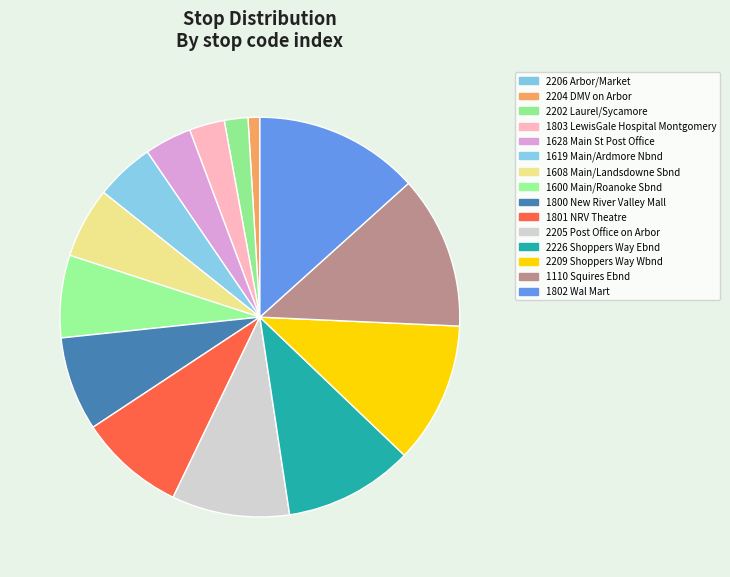

What percentage is the 1619 Main/Ardmore Nbnd slice, to the nearest percent?

5%